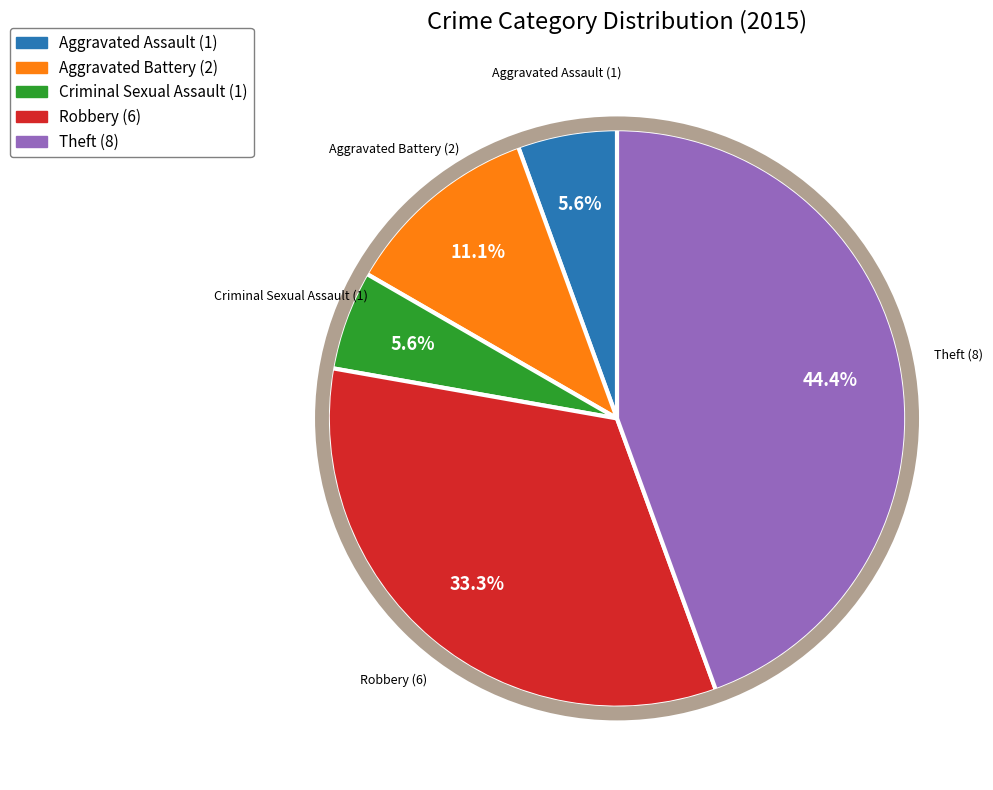

Is the sum of Robbery and Theft greater than half?

Yes